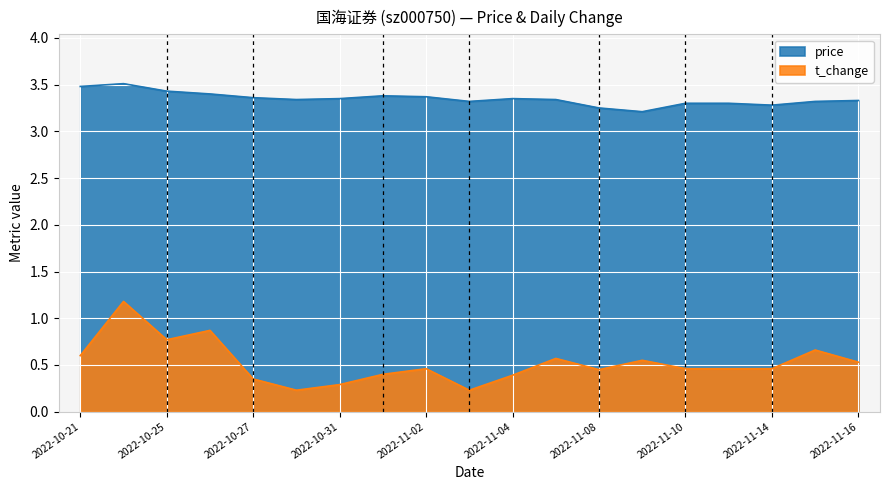

Where is price nearest to the value 3?

2022-11-09